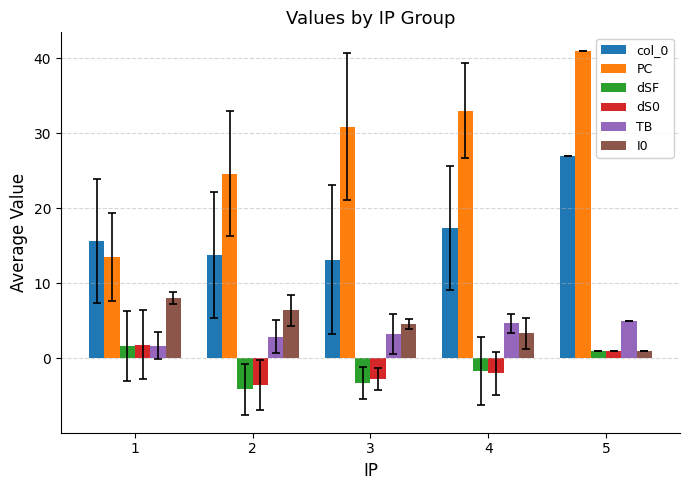

Reading left to right, list all the values displayed in this chart.

col_0: 15.6	13.8	13.1	17.3	27.0
PC: 13.5	24.6	30.9	33.0	41.0
dSF: 1.6	-4.1	-3.3	-1.7	1.0
dS0: 1.8	-3.6	-2.7	-2.0	1.0
TB: 1.7	2.9	3.3	4.7	5.0
I0: 8.0	6.4	4.6	3.3	1.0